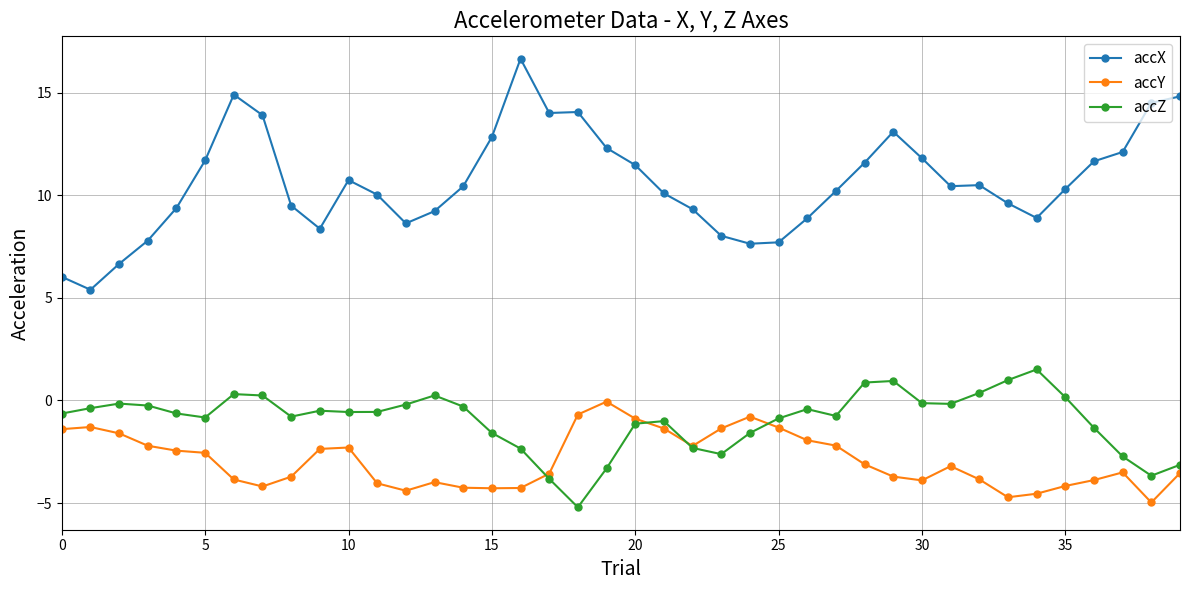

Which has a higher value, 19 or 25?

19